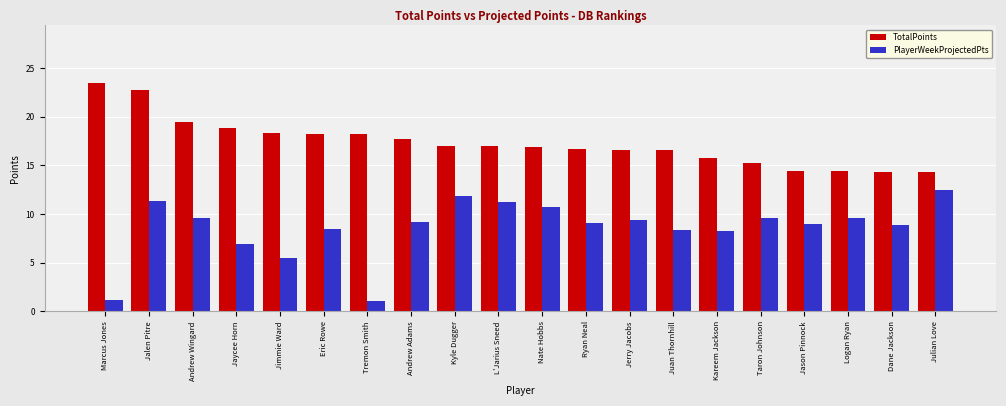

How many categories are shown in the chart?

20